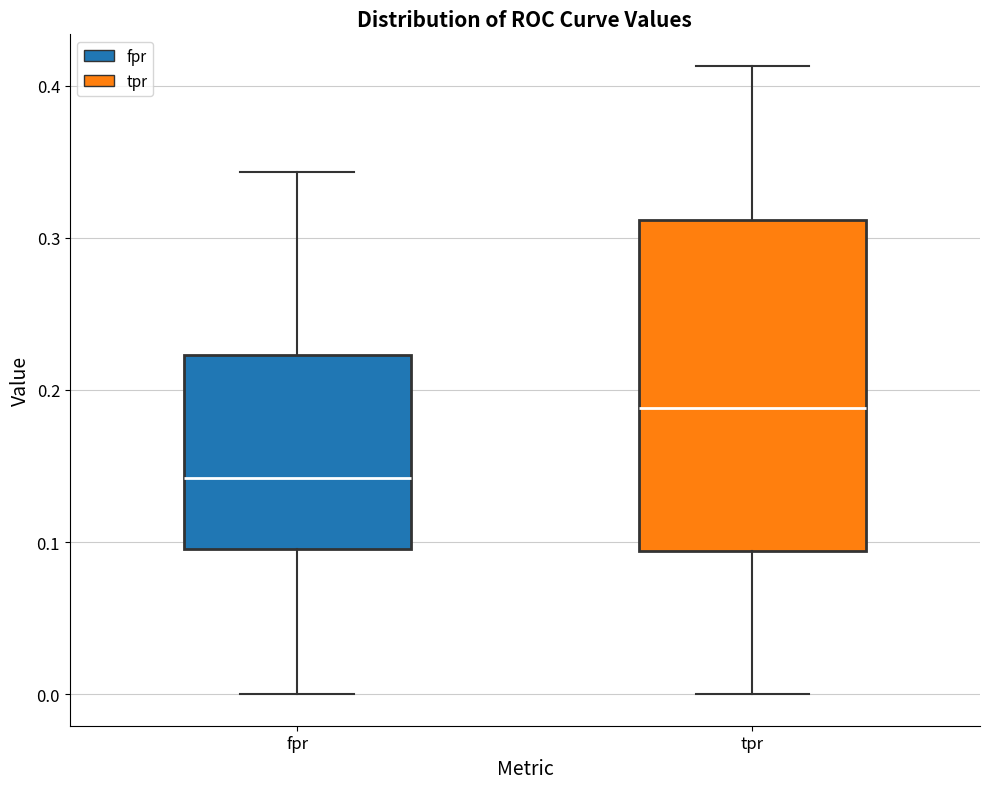

Which box is the tallest, from its lower edge to its upper edge?

tpr